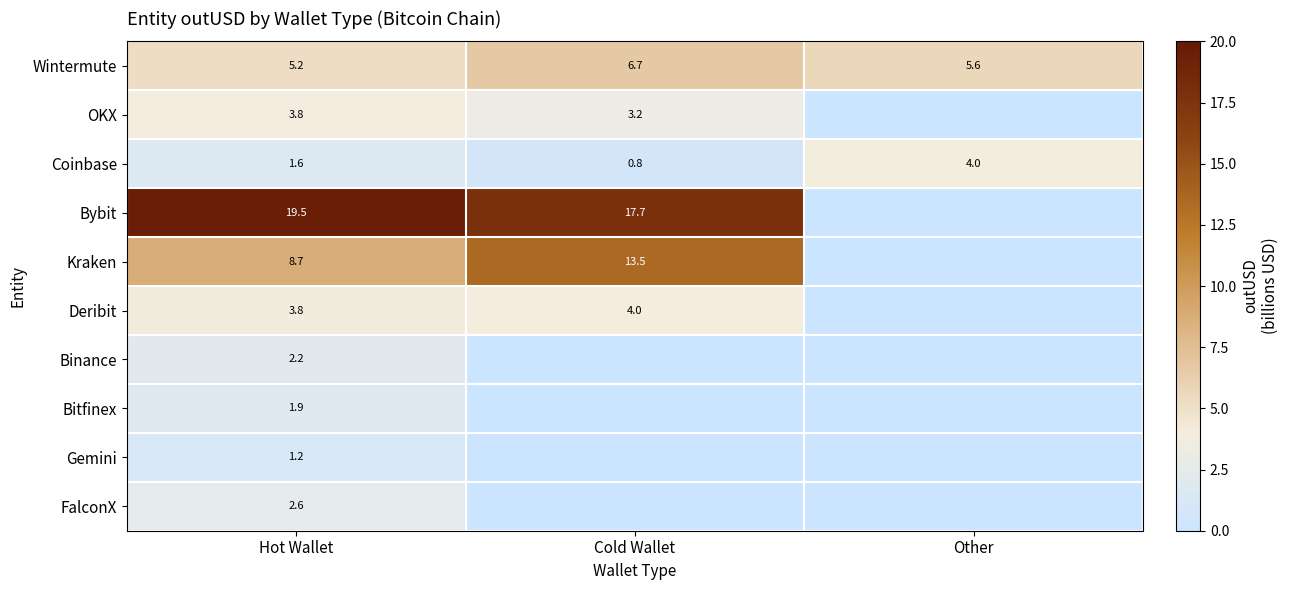

The Binance series shows 2.2 at Hot Wallet. True or false?

True